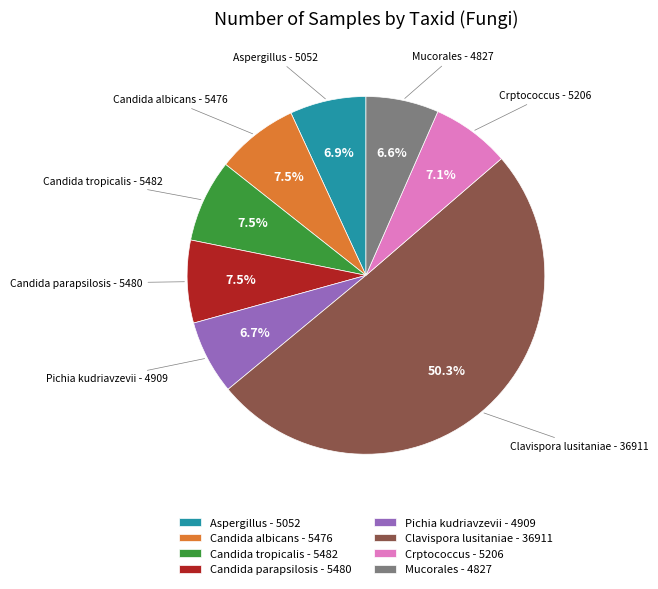

Combined, do Candida tropicalis - 5482 and Aspergillus - 5052 account for over 50%?

No